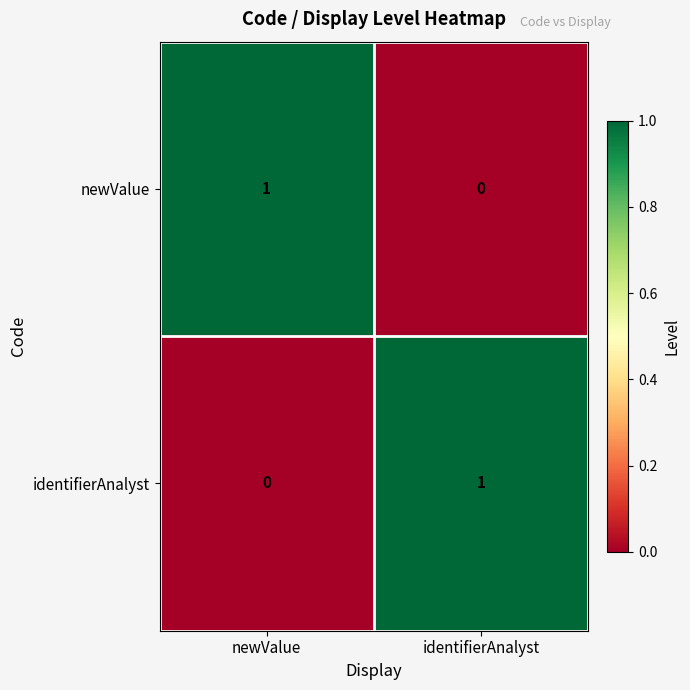

True or false: identifierAnalyst has a value of -1 at newValue.

False